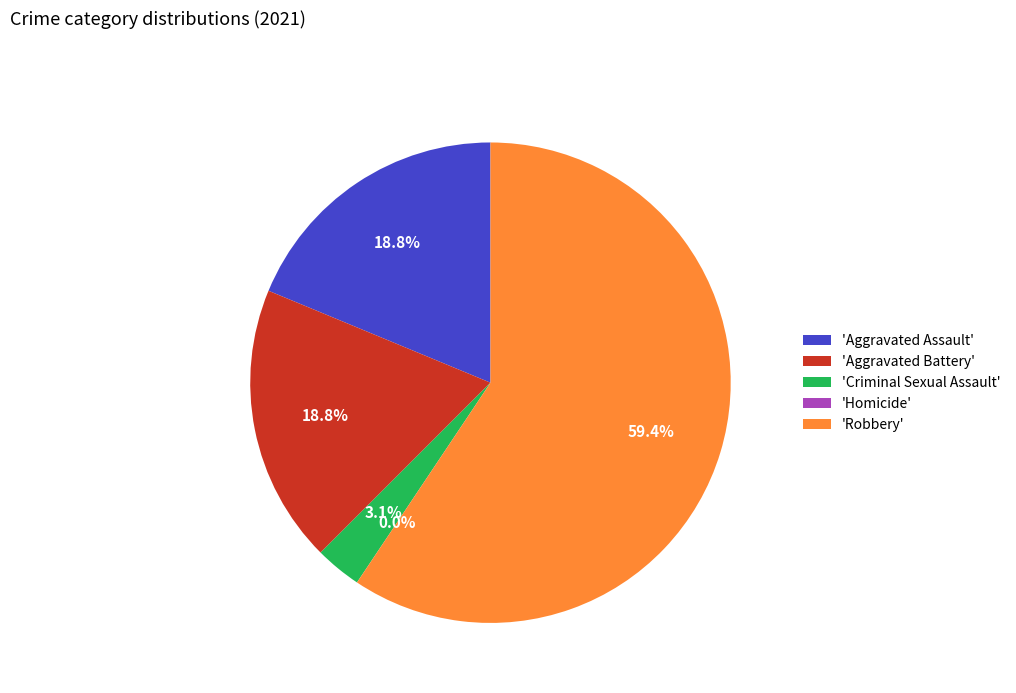

What is the total percentage of Robbery and Criminal Sexual Assault?

62.5%